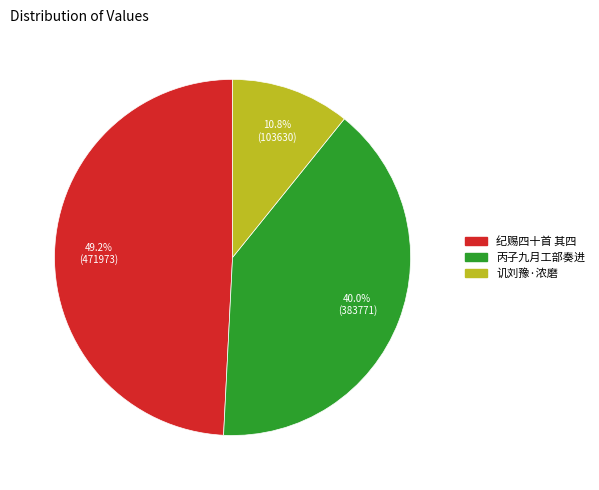

Is there any slice that represents more than half of the pie?

No